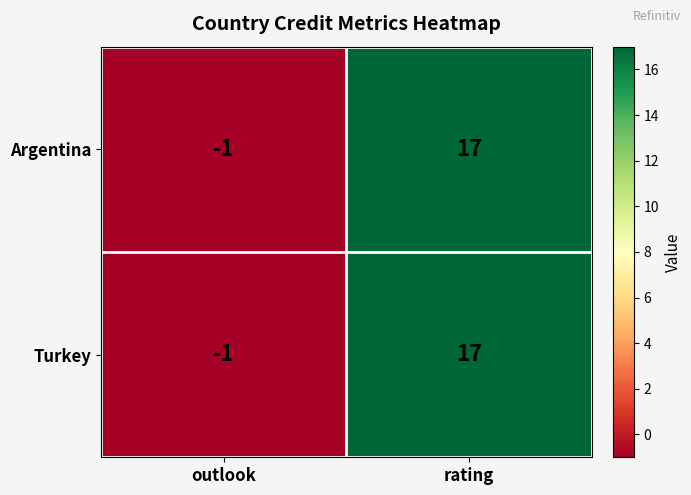

Is it true that Argentina equals 29 at rating?

False